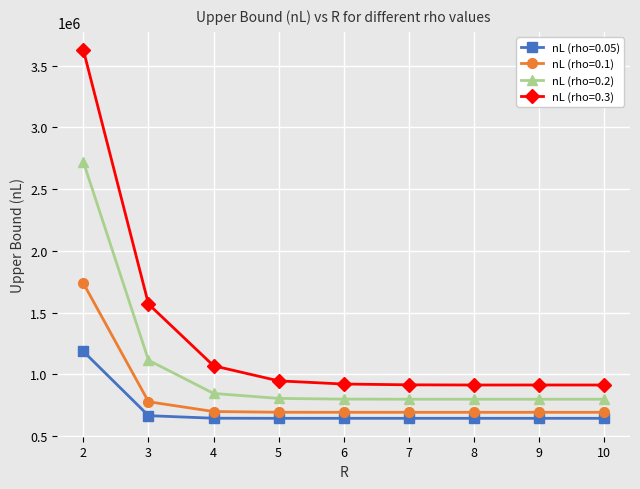

Is this an area chart (filled region under the line)?

No